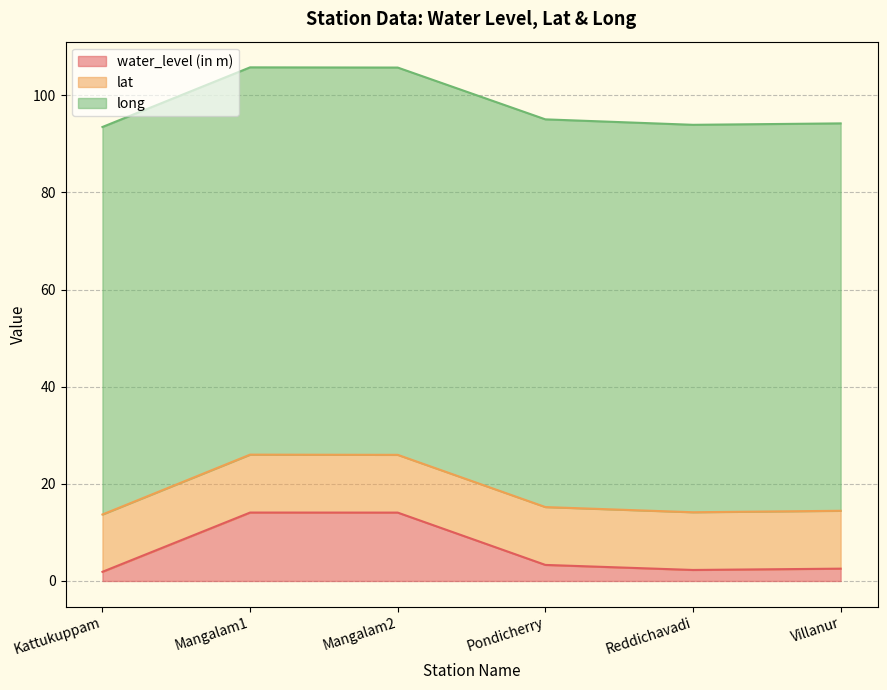

Reading right to left, extract all data points from this chart.

water_level (in m): 2.5	2.3	3.3	14.1	14.1	1.9
lat: 11.9	11.9	11.9	11.9	11.9	11.8
long: 79.8	79.8	79.8	79.7	79.7	79.8